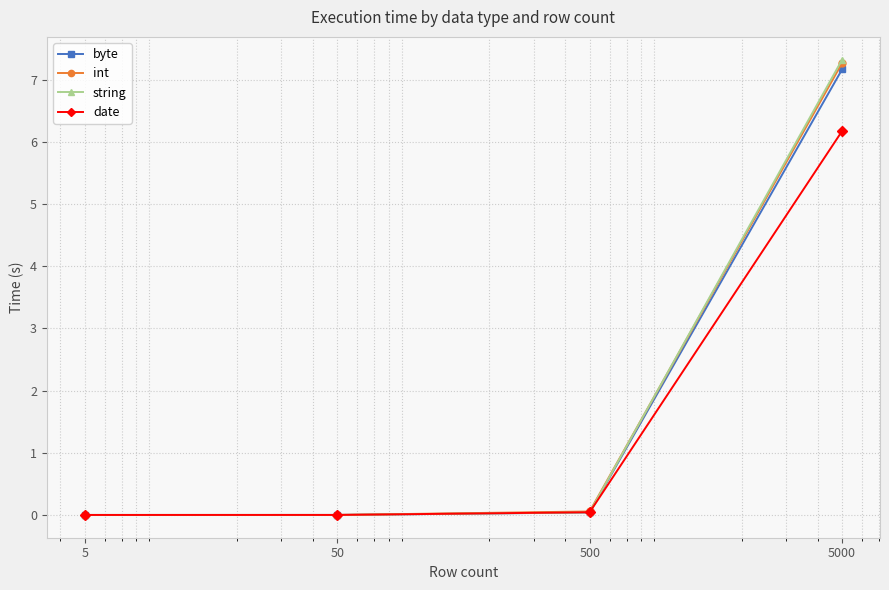

True or false: byte has more than 1 interior local peaks.

False